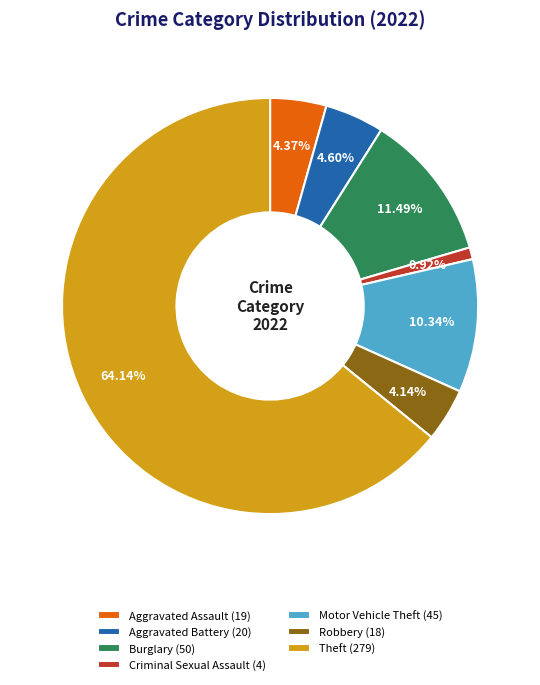

Does any single category account for the majority?

Yes